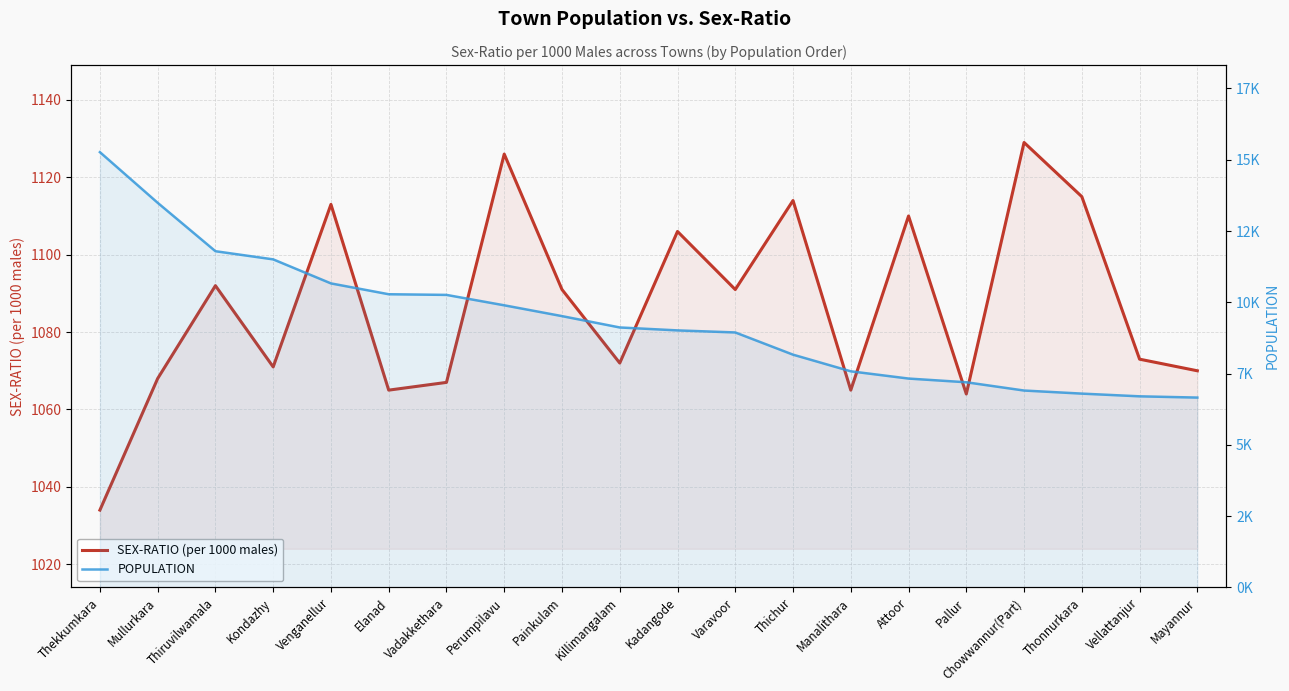

What is the difference between the SEX-RATIO (per 1000 males) values at Painkulam and Vellattanjur?

18